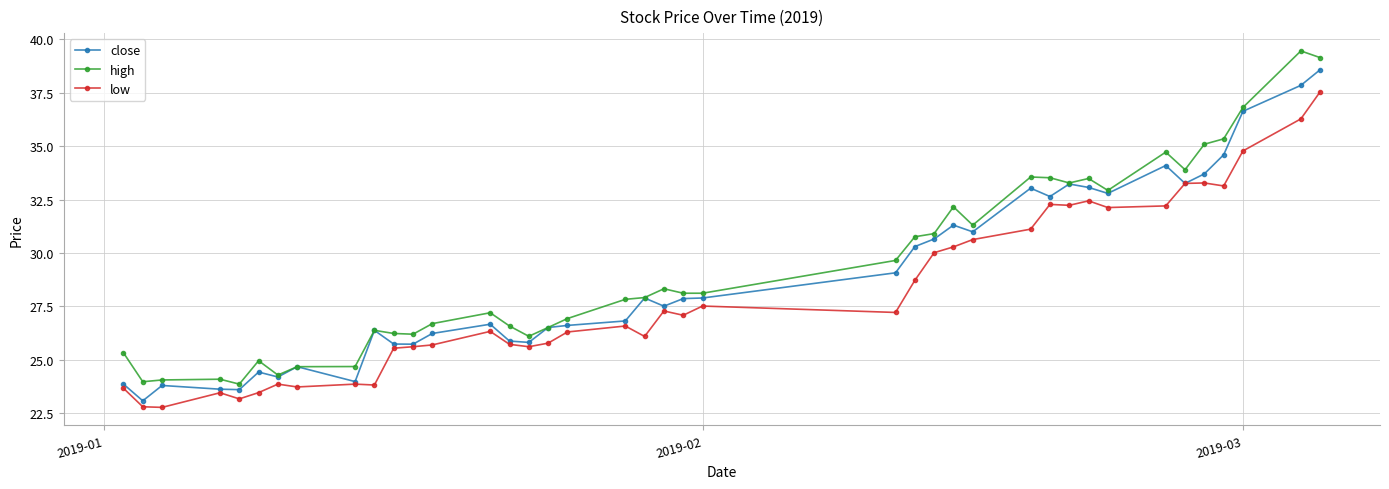

What is the value of the close point at the 3rd from the left?

23.8